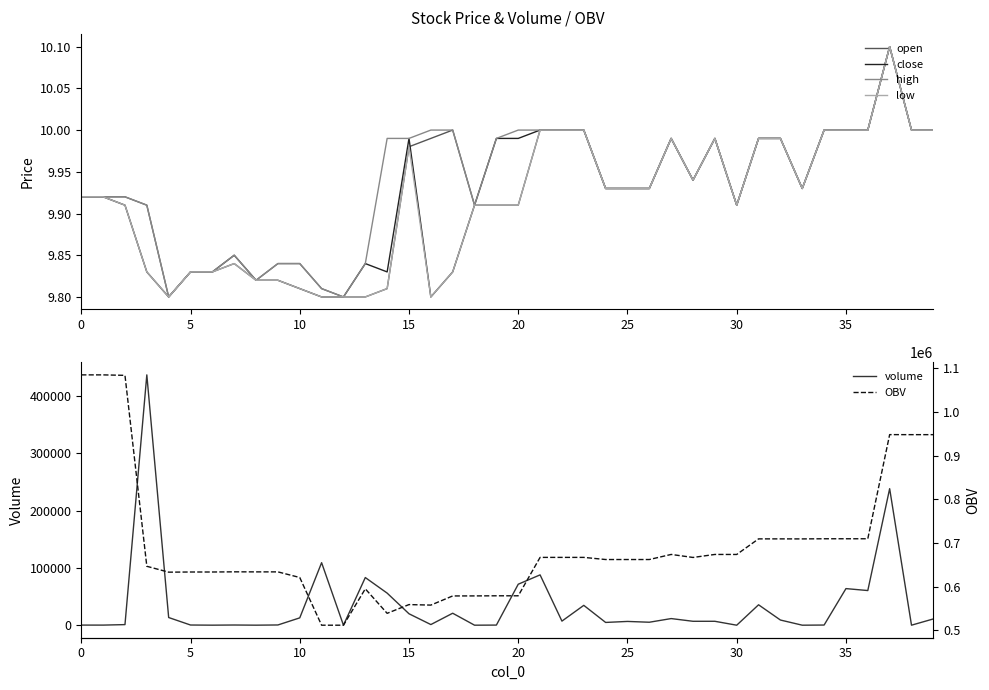

What is the maximum value for volume?

437312.2